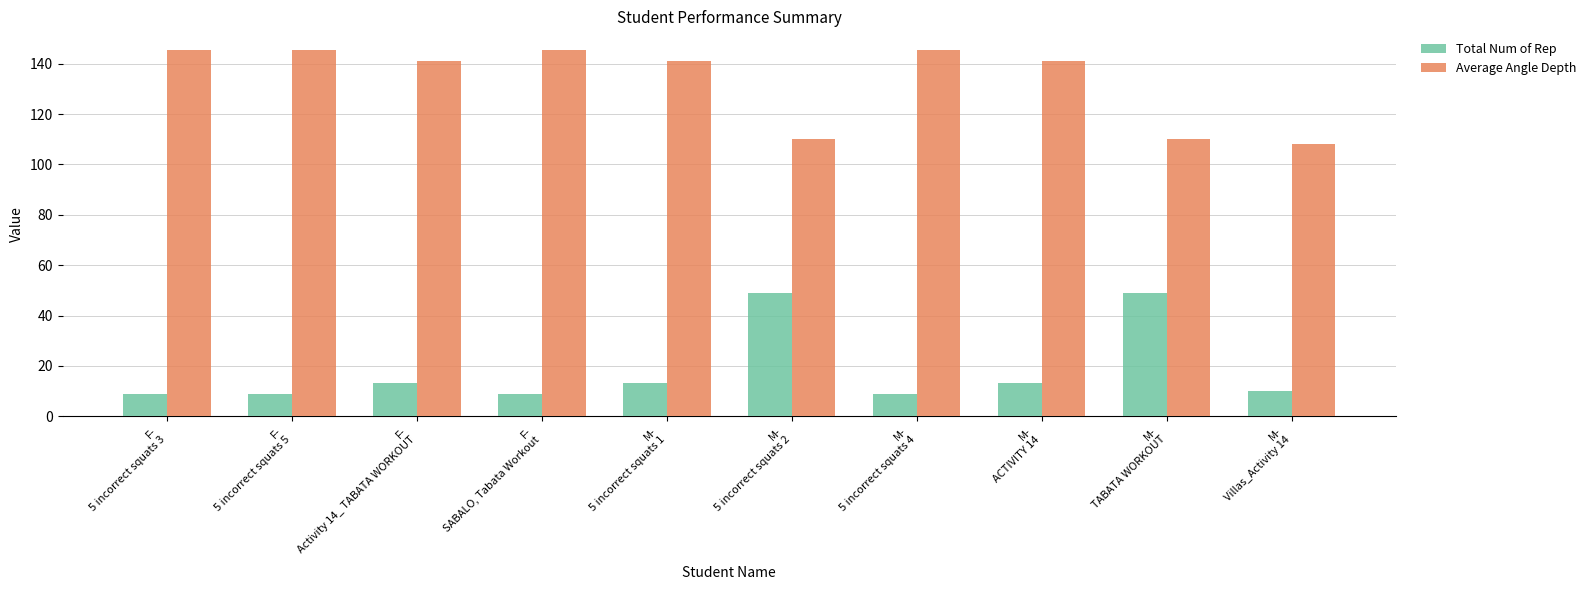

Count the number of categories in the chart.

10